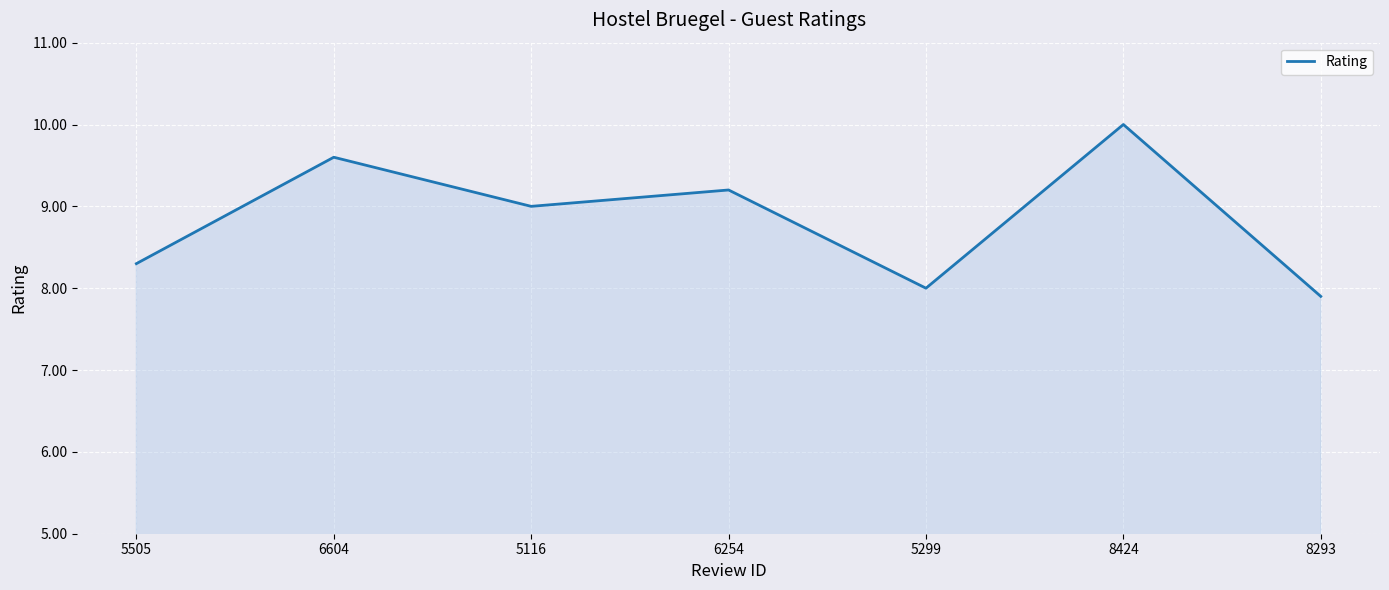

What is the change in value from 5116 to 6254?

+0.2